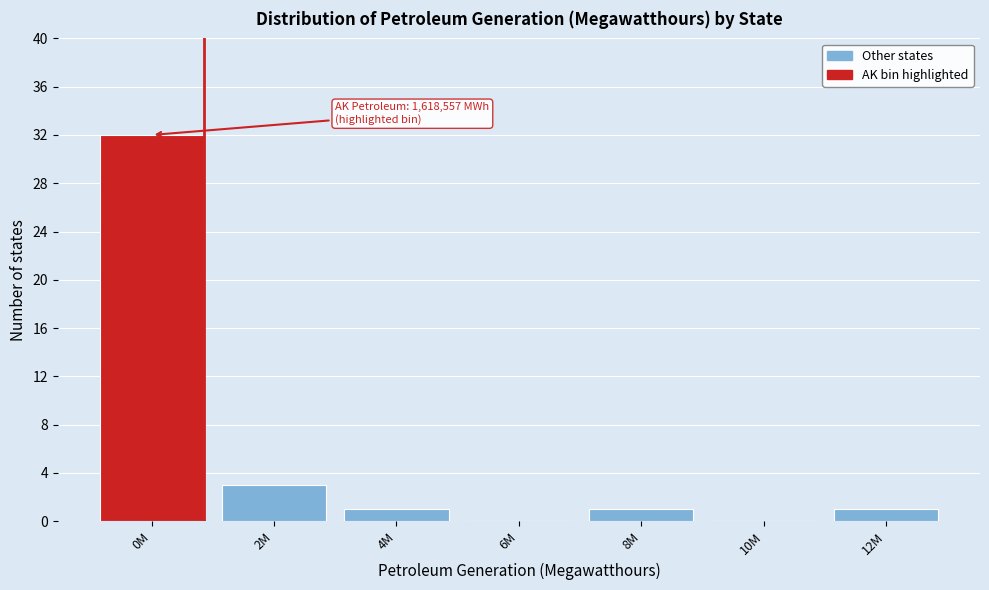

Reading left to right, what are all the values shown in this chart?

0M=32	2M=3	4M=1	6M=0	8M=1	10M=0	12M=1